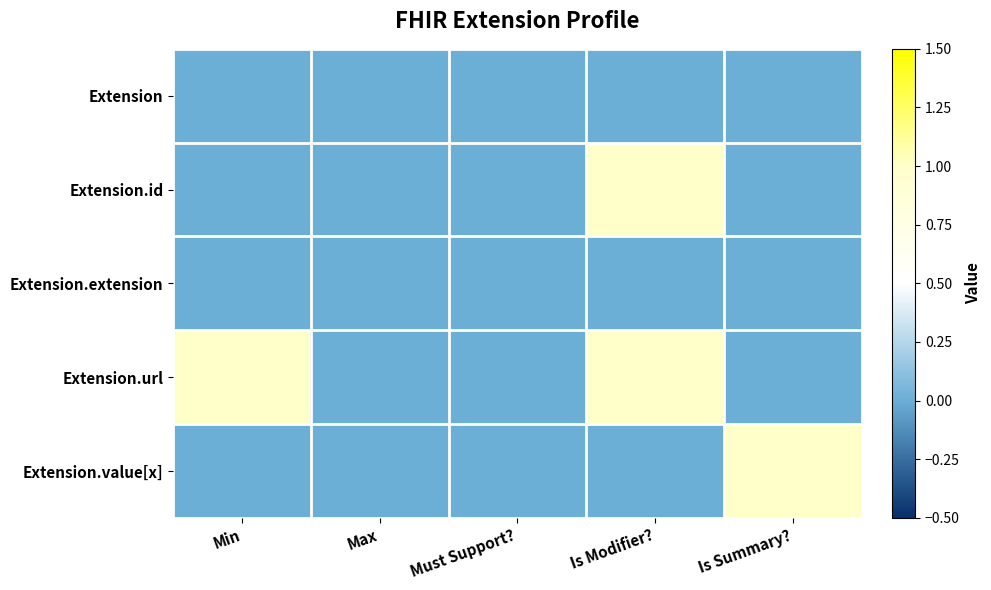

What is the spread (max minus min) of values at Min?

1